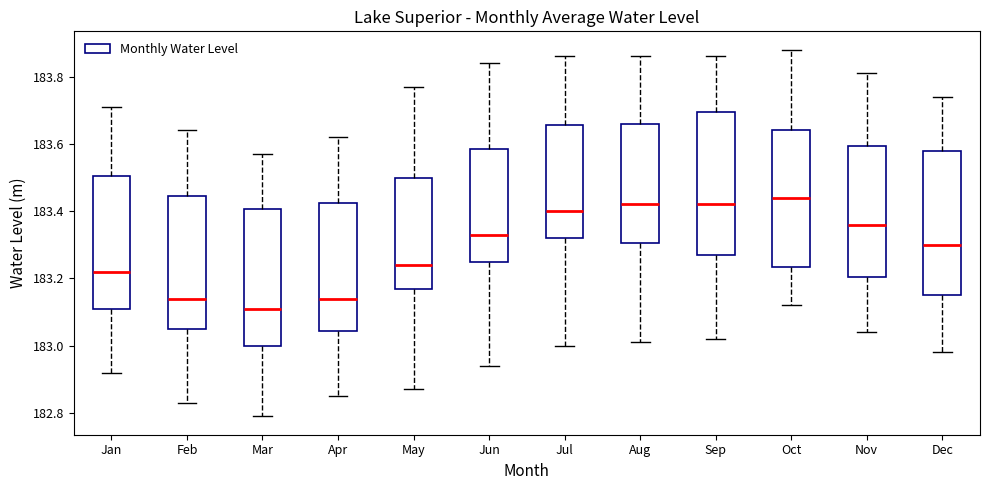

Where is the upper edge of the box for Sep on the y-axis? The values are not printed on the chart, so give them approximately, as read against the axis.

183.70